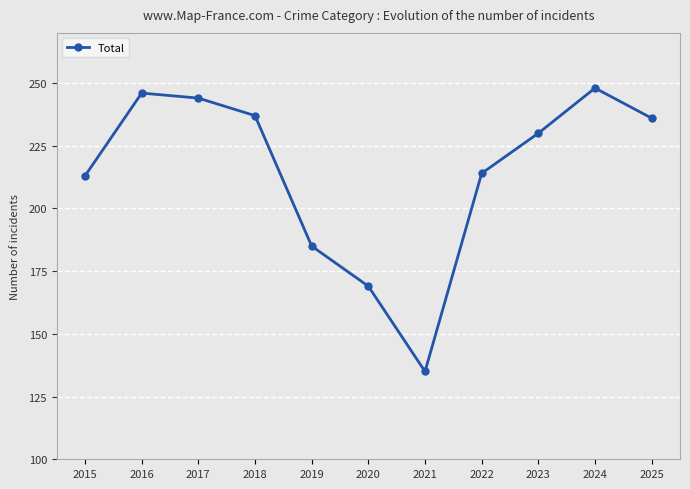

At which label is the value closest to 191?

2019